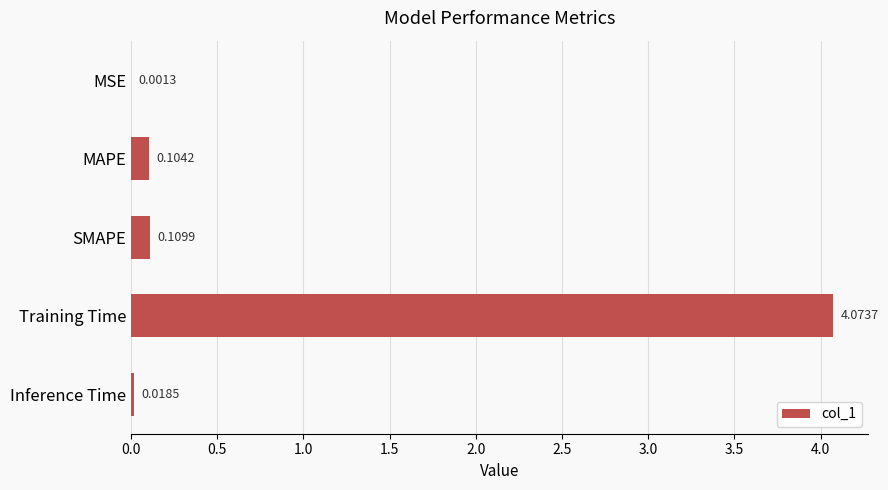

Which label corresponds to the largest value in the chart?

Training Time